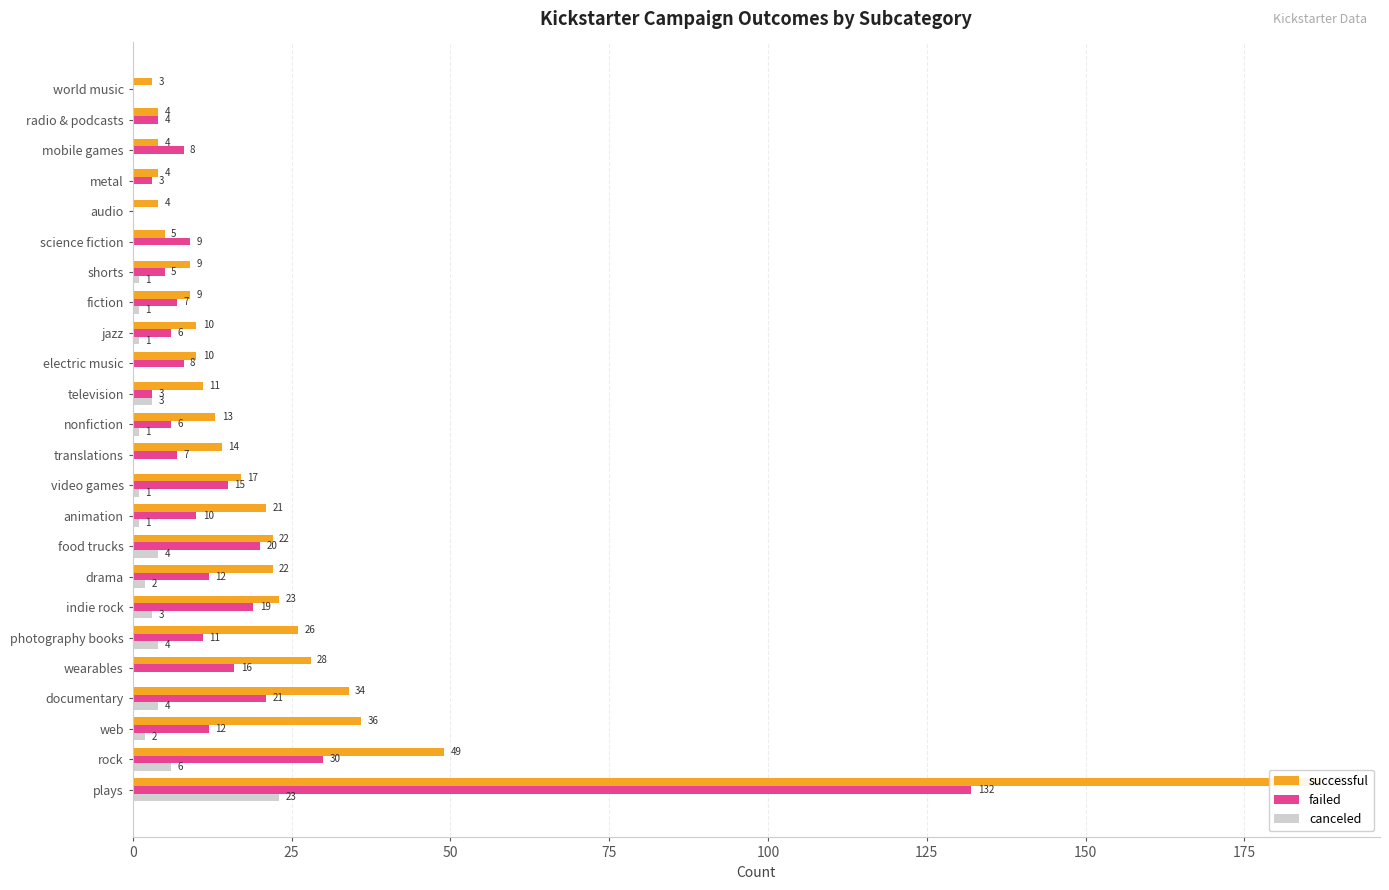

What are all the series names shown in the legend?

successful, failed, canceled